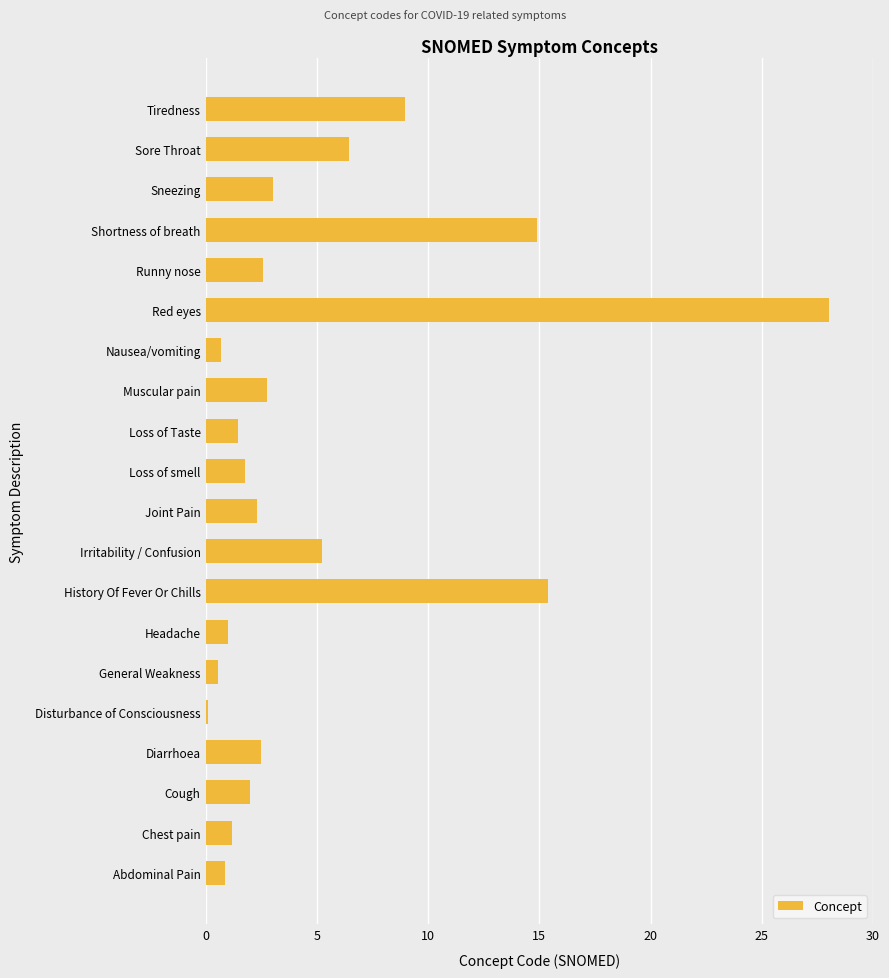

What is the minimum value shown in the chart?

0.1